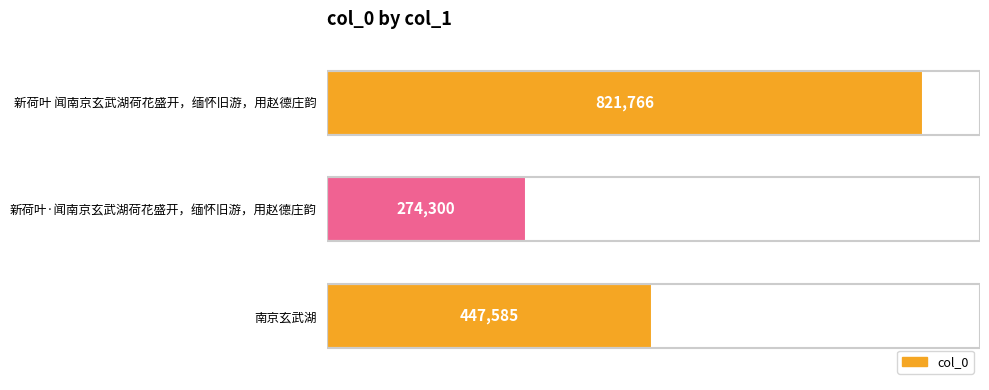

The chart shows a value of 1225549 at 新荷叶 闻南京玄武湖荷花盛开，缅怀旧游，用赵德庄韵. True or false?

False